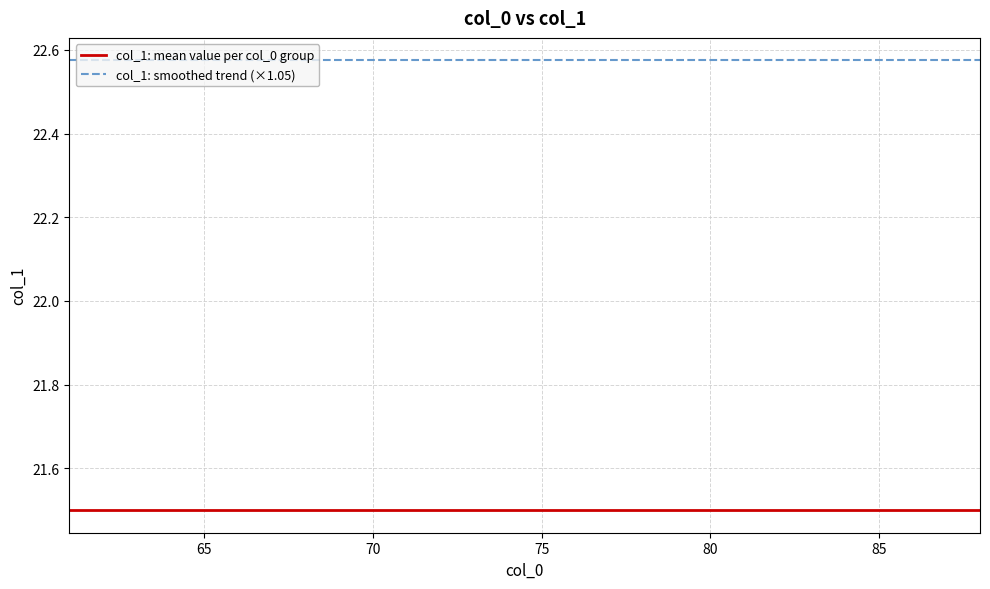

True or false: col_1: smoothed trend (×1.05) and col_1: mean value per col_0 group intersect in this chart.

False